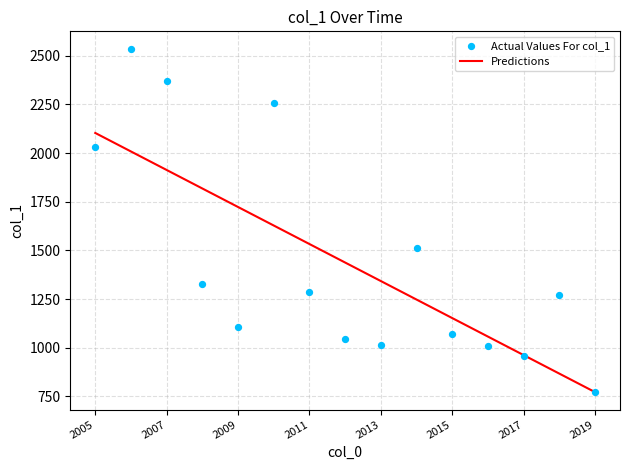

Which has a higher value, 2005 or 2019?

2005